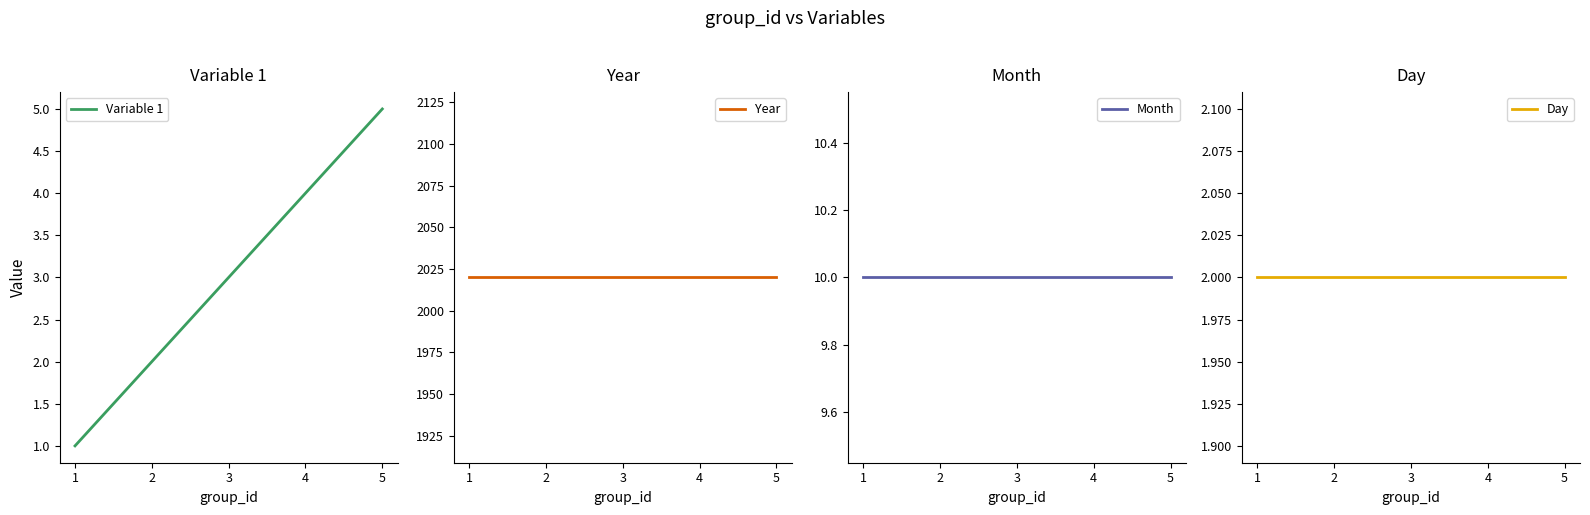

What is the value of the Day point at the 1st from the left?

2